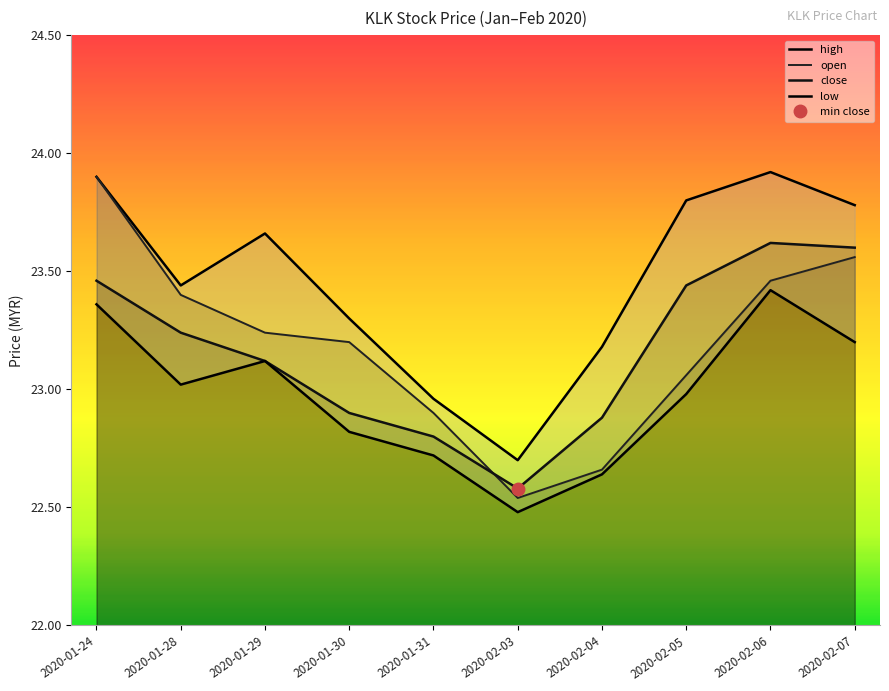

At which category does open reach its first local valley?

2020-02-03